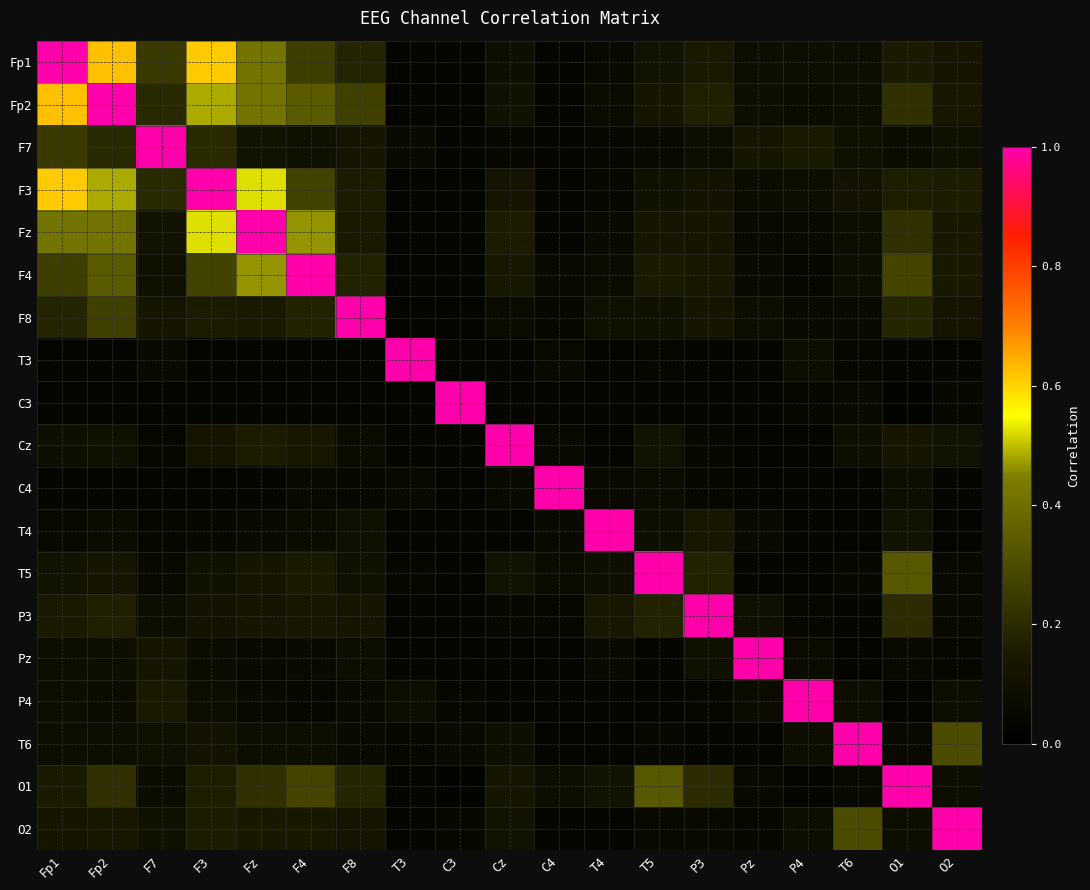

Reading left to right, what are all the values shown in this chart?

Fp1: Fp1=1.0	Fp2=0.6	F7=0.2	F3=0.6	Fz=0.4	F4=0.3	F8=0.2	T3=0.0	C3=0.0	Cz=0.1	C4=0.0	T4=0.1	T5=0.1	P3=0.1	Pz=0.1	P4=0.1	T6=0.1	O1=0.2	O2=0.1
Fp2: Fp1=0.6	Fp2=1.0	F7=0.2	F3=0.5	Fz=0.4	F4=0.3	F8=0.3	T3=0.0	C3=0.0	Cz=0.1	C4=0.0	T4=0.1	T5=0.1	P3=0.2	Pz=0.1	P4=0.1	T6=0.1	O1=0.2	O2=0.1
F7: Fp1=0.2	Fp2=0.2	F7=1.0	F3=0.2	Fz=0.1	F4=0.1	F8=0.1	T3=0.1	C3=0.0	Cz=0.0	C4=0.0	T4=0.0	T5=0.1	P3=0.1	Pz=0.1	P4=0.1	T6=0.1	O1=0.1	O2=0.1
F3: Fp1=0.6	Fp2=0.5	F7=0.2	F3=1.0	Fz=0.5	F4=0.3	F8=0.2	T3=0.0	C3=0.0	Cz=0.1	C4=0.0	T4=0.1	T5=0.1	P3=0.1	Pz=0.1	P4=0.1	T6=0.1	O1=0.2	O2=0.2
Fz: Fp1=0.4	Fp2=0.4	F7=0.1	F3=0.5	Fz=1.0	F4=0.5	F8=0.1	T3=0.0	C3=0.0	Cz=0.2	C4=0.0	T4=0.1	T5=0.1	P3=0.1	Pz=0.1	P4=0.1	T6=0.1	O1=0.2	O2=0.1
F4: Fp1=0.3	Fp2=0.3	F7=0.1	F3=0.3	Fz=0.5	F4=1.0	F8=0.2	T3=0.0	C3=0.0	Cz=0.1	C4=0.1	T4=0.1	T5=0.2	P3=0.1	Pz=0.1	P4=0.0	T6=0.1	O1=0.3	O2=0.1
F8: Fp1=0.2	Fp2=0.3	F7=0.1	F3=0.2	Fz=0.1	F4=0.2	F8=1.0	T3=0.0	C3=0.0	Cz=0.1	C4=0.1	T4=0.1	T5=0.1	P3=0.1	Pz=0.1	P4=0.1	T6=0.1	O1=0.2	O2=0.1
T3: Fp1=0.0	Fp2=0.0	F7=0.1	F3=0.0	Fz=0.0	F4=0.0	F8=0.0	T3=1.0	C3=0.0	Cz=0.0	C4=0.1	T4=0.0	T5=0.0	P3=0.0	Pz=0.0	P4=0.1	T6=0.0	O1=0.0	O2=0.0
C3: Fp1=0.0	Fp2=0.0	F7=0.0	F3=0.0	Fz=0.0	F4=0.0	F8=0.0	T3=0.0	C3=1.0	Cz=0.0	C4=0.0	T4=0.0	T5=0.0	P3=0.0	Pz=0.0	P4=0.0	T6=0.1	O1=0.0	O2=0.1
Cz: Fp1=0.1	Fp2=0.1	F7=0.0	F3=0.1	Fz=0.2	F4=0.1	F8=0.1	T3=0.0	C3=0.0	Cz=1.0	C4=0.1	T4=0.0	T5=0.1	P3=0.0	Pz=0.0	P4=0.0	T6=0.1	O1=0.1	O2=0.1
C4: Fp1=0.0	Fp2=0.0	F7=0.0	F3=0.0	Fz=0.0	F4=0.1	F8=0.1	T3=0.1	C3=0.0	Cz=0.1	C4=1.0	T4=0.1	T5=0.1	P3=0.0	Pz=0.0	P4=0.0	T6=0.0	O1=0.1	O2=0.0
T4: Fp1=0.1	Fp2=0.1	F7=0.0	F3=0.1	Fz=0.1	F4=0.1	F8=0.1	T3=0.0	C3=0.0	Cz=0.0	C4=0.1	T4=1.0	T5=0.1	P3=0.1	Pz=0.1	P4=0.0	T6=0.0	O1=0.1	O2=0.0
T5: Fp1=0.1	Fp2=0.1	F7=0.1	F3=0.1	Fz=0.1	F4=0.2	F8=0.1	T3=0.0	C3=0.0	Cz=0.1	C4=0.1	T4=0.1	T5=1.0	P3=0.2	Pz=0.0	P4=0.0	T6=0.0	O1=0.3	O2=0.1
P3: Fp1=0.1	Fp2=0.2	F7=0.1	F3=0.1	Fz=0.1	F4=0.1	F8=0.1	T3=0.0	C3=0.0	Cz=0.0	C4=0.0	T4=0.1	T5=0.2	P3=1.0	Pz=0.1	P4=0.0	T6=0.0	O1=0.2	O2=0.1
Pz: Fp1=0.1	Fp2=0.1	F7=0.1	F3=0.1	Fz=0.1	F4=0.1	F8=0.1	T3=0.0	C3=0.0	Cz=0.0	C4=0.0	T4=0.1	T5=0.0	P3=0.1	Pz=1.0	P4=0.1	T6=0.0	O1=0.1	O2=0.0
P4: Fp1=0.1	Fp2=0.1	F7=0.1	F3=0.1	Fz=0.1	F4=0.0	F8=0.1	T3=0.1	C3=0.0	Cz=0.0	C4=0.0	T4=0.0	T5=0.0	P3=0.0	Pz=0.1	P4=1.0	T6=0.1	O1=0.0	O2=0.1
T6: Fp1=0.1	Fp2=0.1	F7=0.1	F3=0.1	Fz=0.1	F4=0.1	F8=0.1	T3=0.0	C3=0.1	Cz=0.1	C4=0.0	T4=0.0	T5=0.0	P3=0.0	Pz=0.0	P4=0.1	T6=1.0	O1=0.1	O2=0.3
O1: Fp1=0.2	Fp2=0.2	F7=0.1	F3=0.2	Fz=0.2	F4=0.3	F8=0.2	T3=0.0	C3=0.0	Cz=0.1	C4=0.1	T4=0.1	T5=0.3	P3=0.2	Pz=0.1	P4=0.0	T6=0.1	O1=1.0	O2=0.1
O2: Fp1=0.1	Fp2=0.1	F7=0.1	F3=0.2	Fz=0.1	F4=0.1	F8=0.1	T3=0.0	C3=0.1	Cz=0.1	C4=0.0	T4=0.0	T5=0.1	P3=0.1	Pz=0.0	P4=0.1	T6=0.3	O1=0.1	O2=1.0